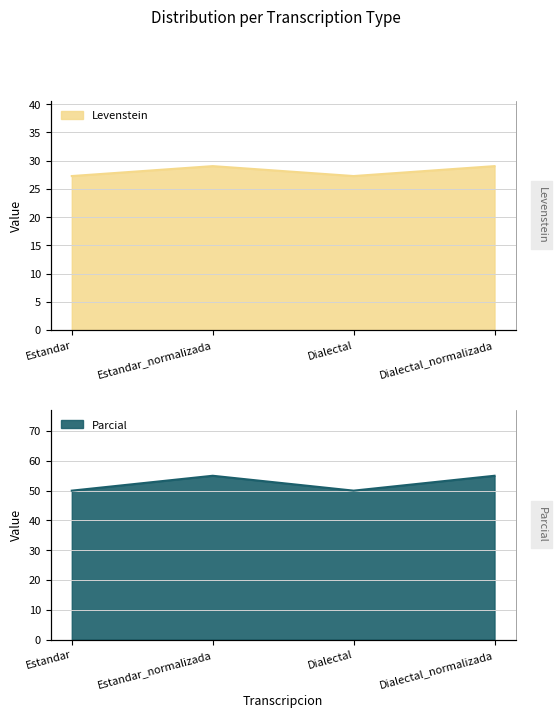

The value of Parcial at Dialectal is 77.3. True or false?

False